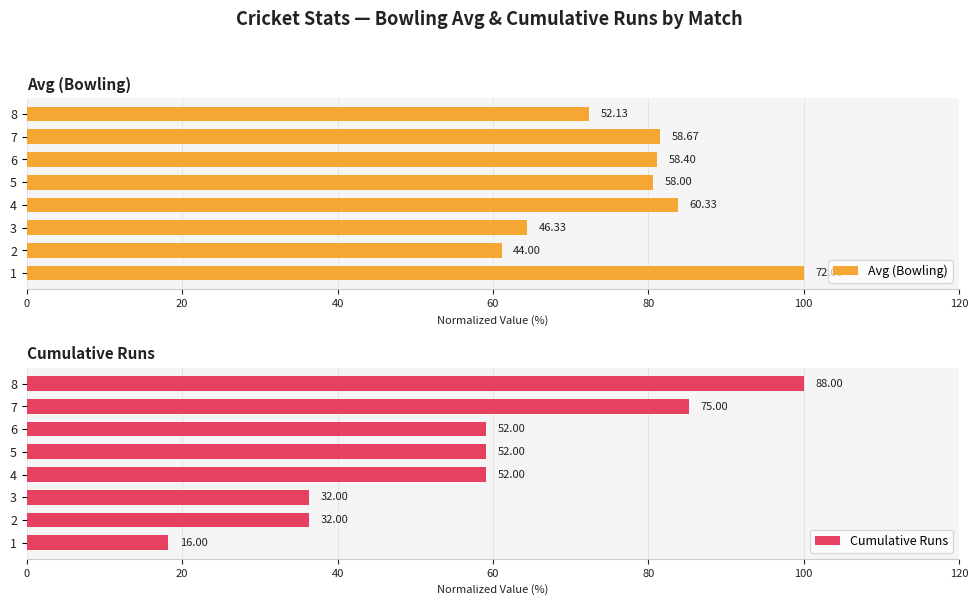

What is the maximum value shown in the chart?

100.0